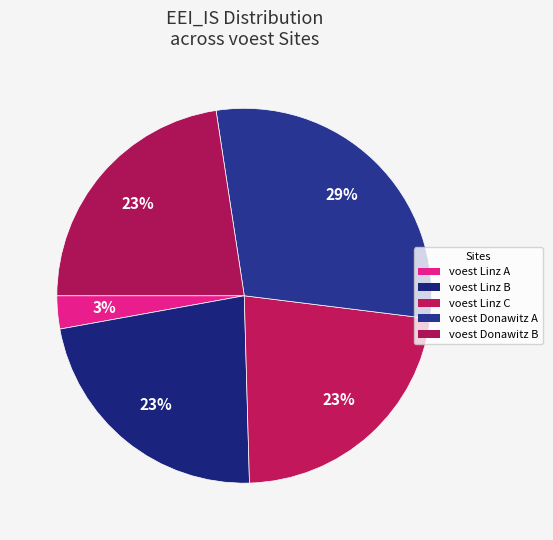

Which category has the smallest portion of the pie?

voest Linz A